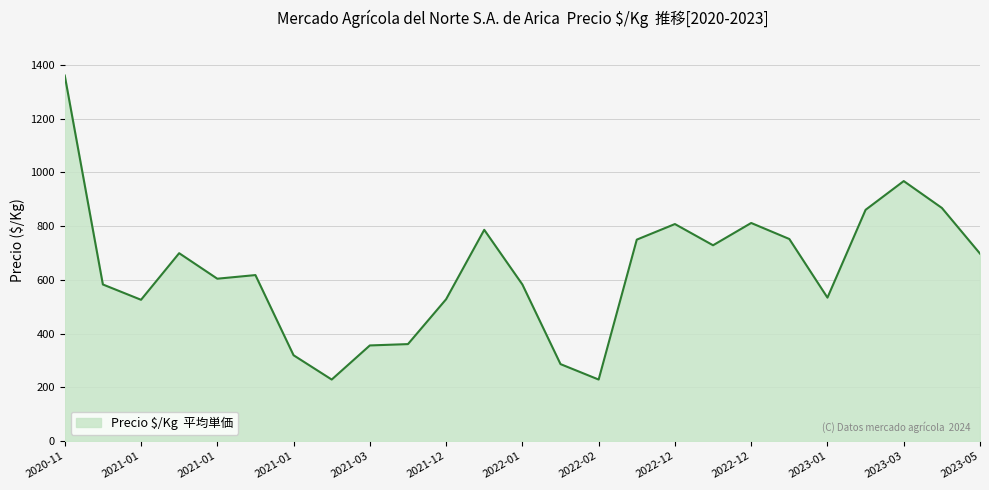

What is the greatest value displayed?

1361.0